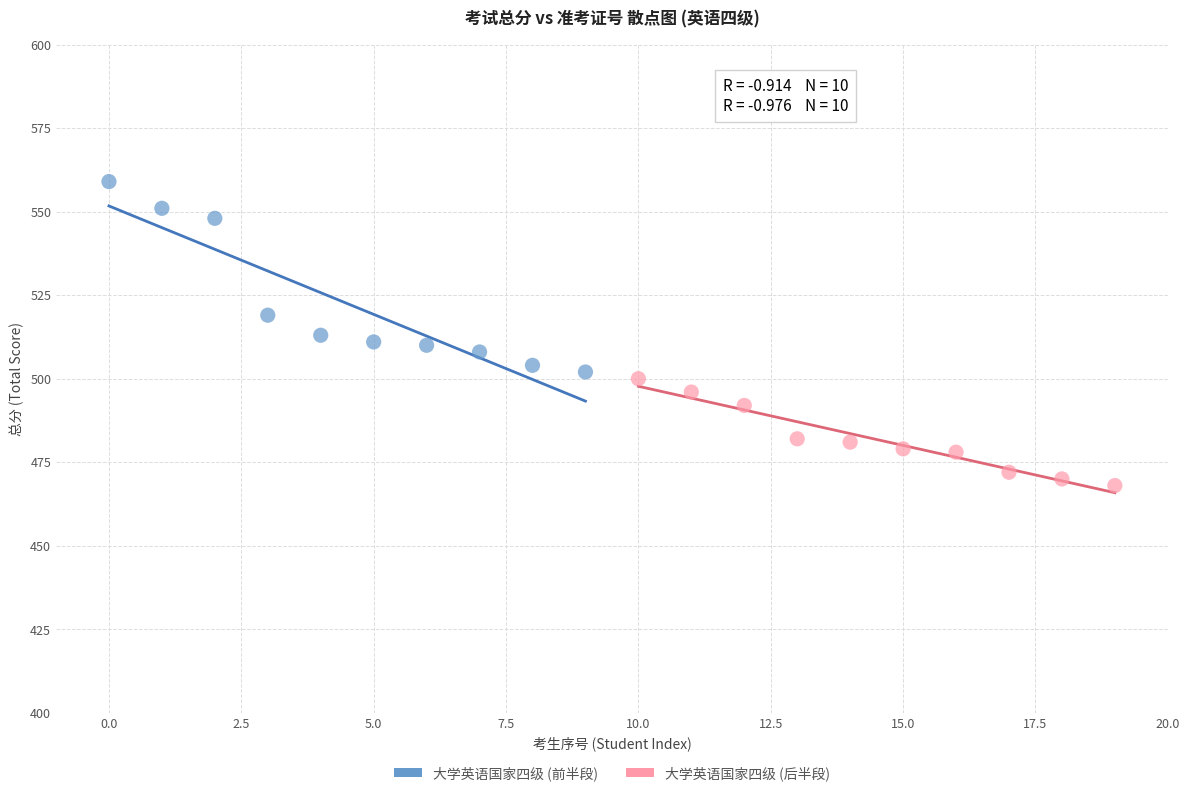

Which series reaches the minimum Y coordinate?

大学英语国家四级 (后半段)